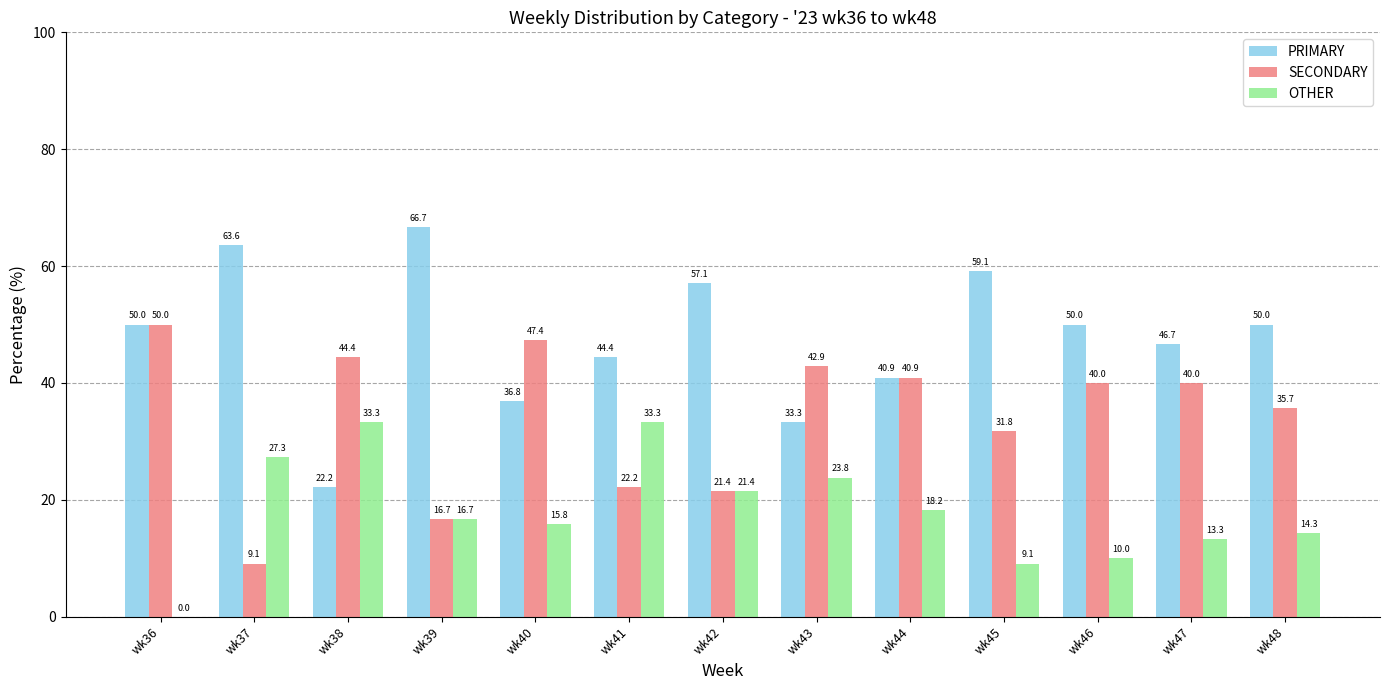

What is the greatest value displayed?

66.7